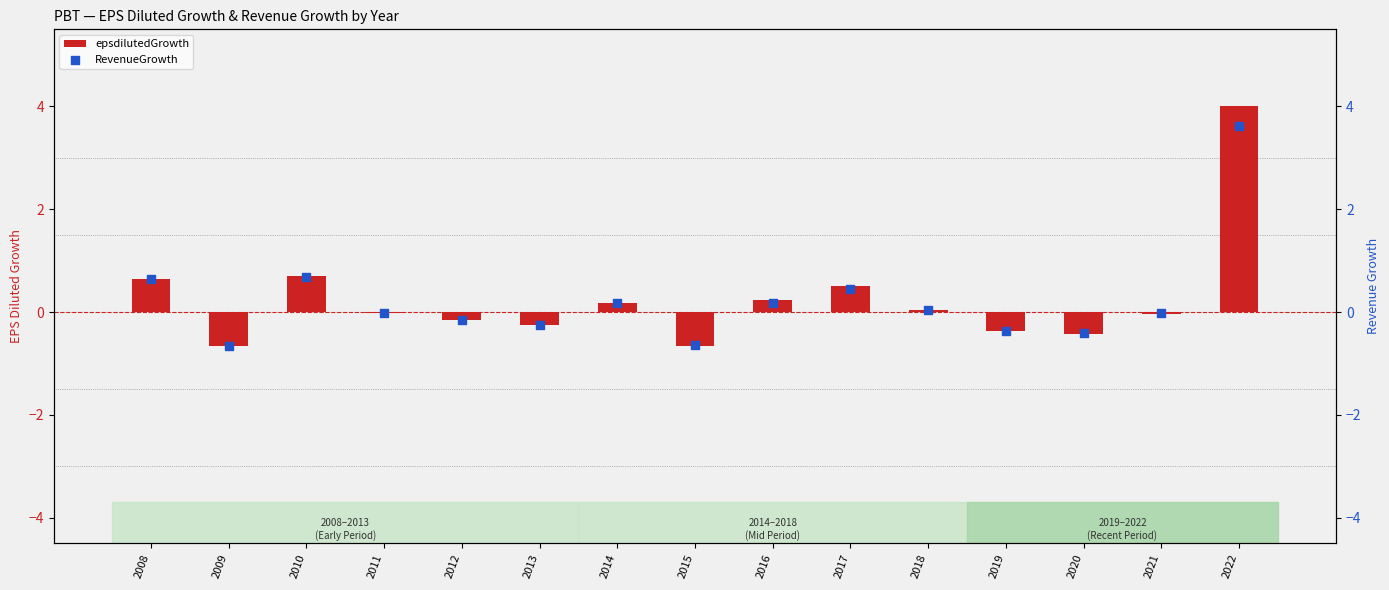

What are all the series names shown in the legend?

epsdilutedGrowth, RevenueGrowth